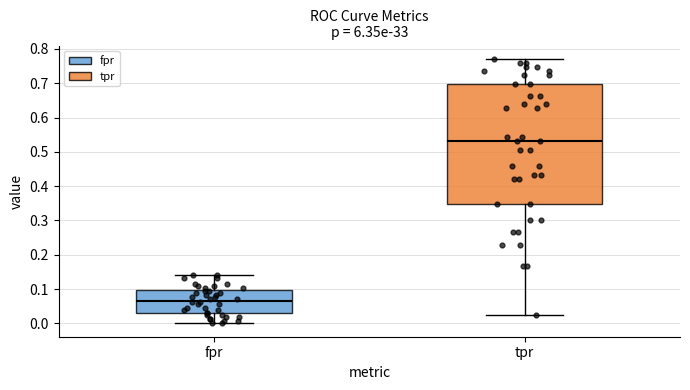

Where is the upper edge of the box for fpr on the y-axis? The values are not printed on the chart, so give them approximately, as read against the axis.

0.10